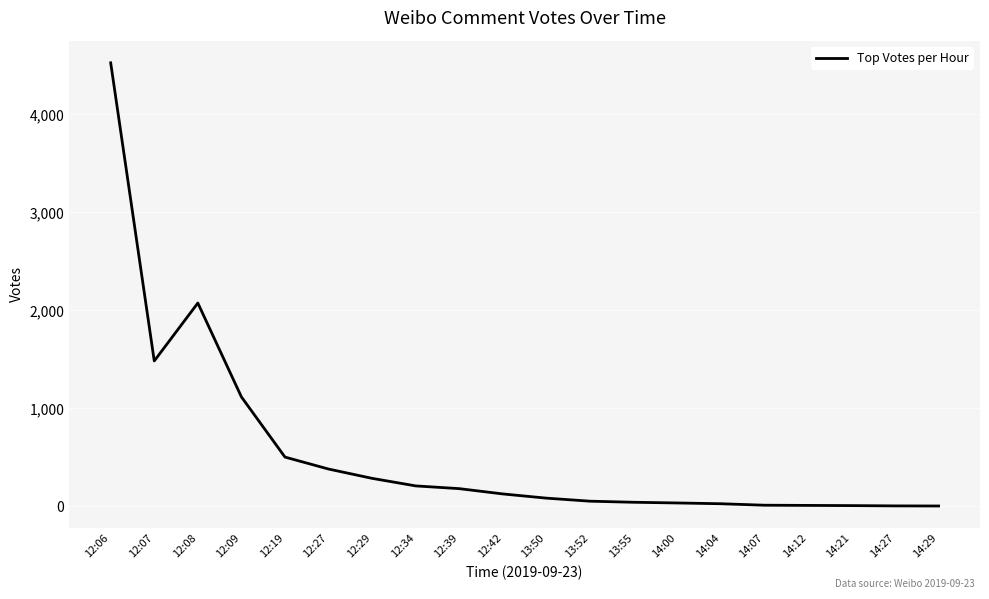

What is the difference between the maximum and minimum values?

4522